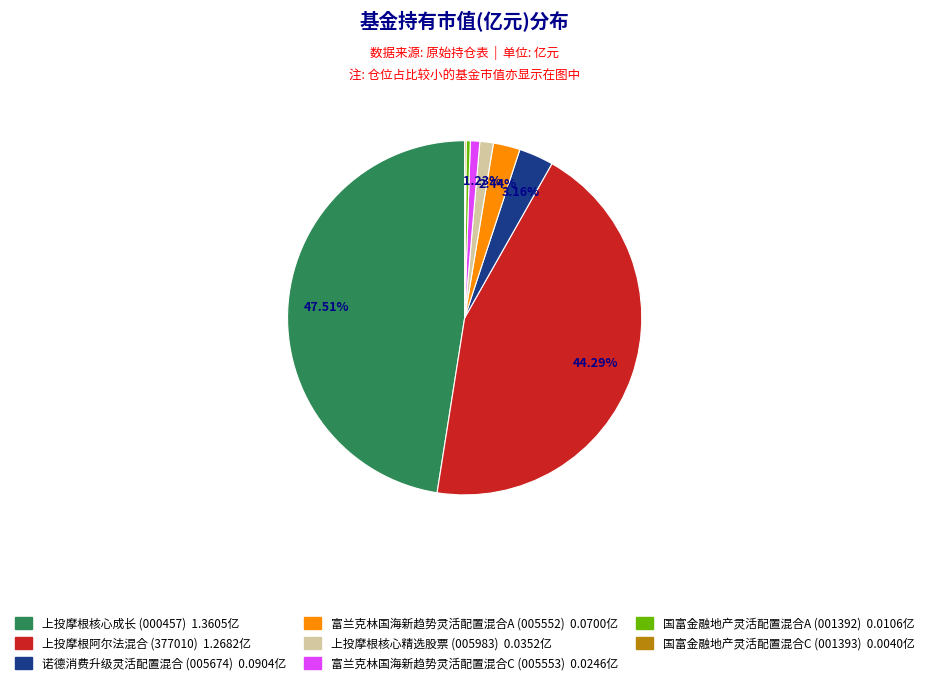

Is there any slice that represents more than half of the pie?

No